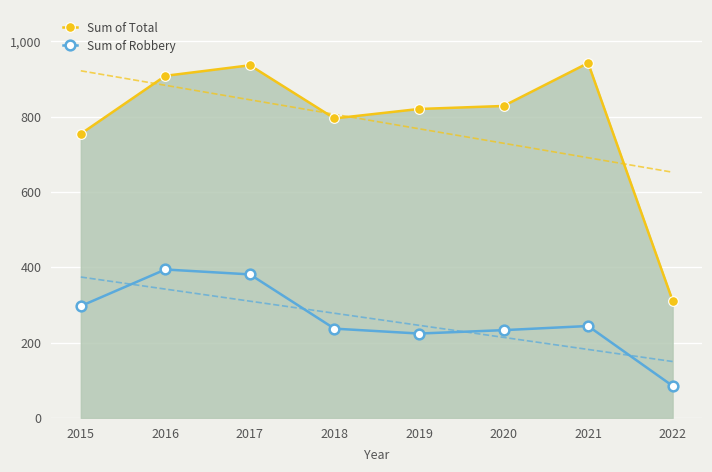

What is the difference between the second highest and second lowest values in the Sum of Total series?

182